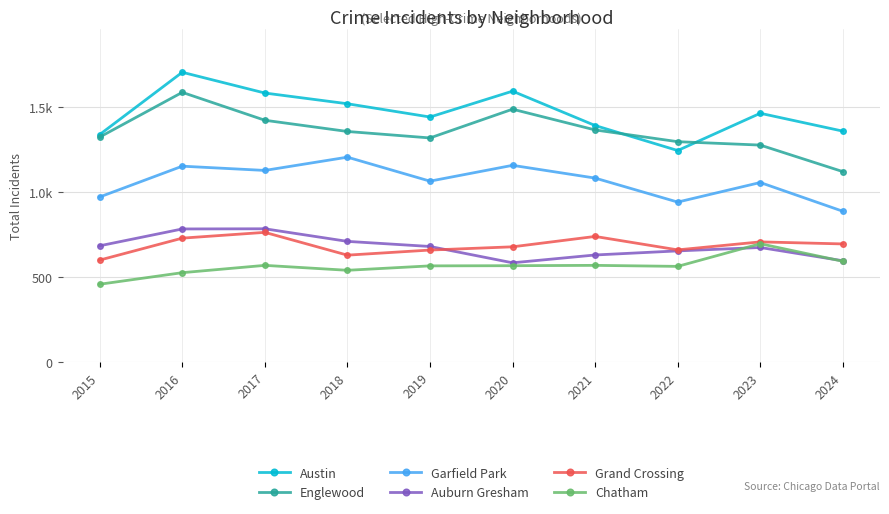

The value of Austin at 2021 is 381. True or false?

False